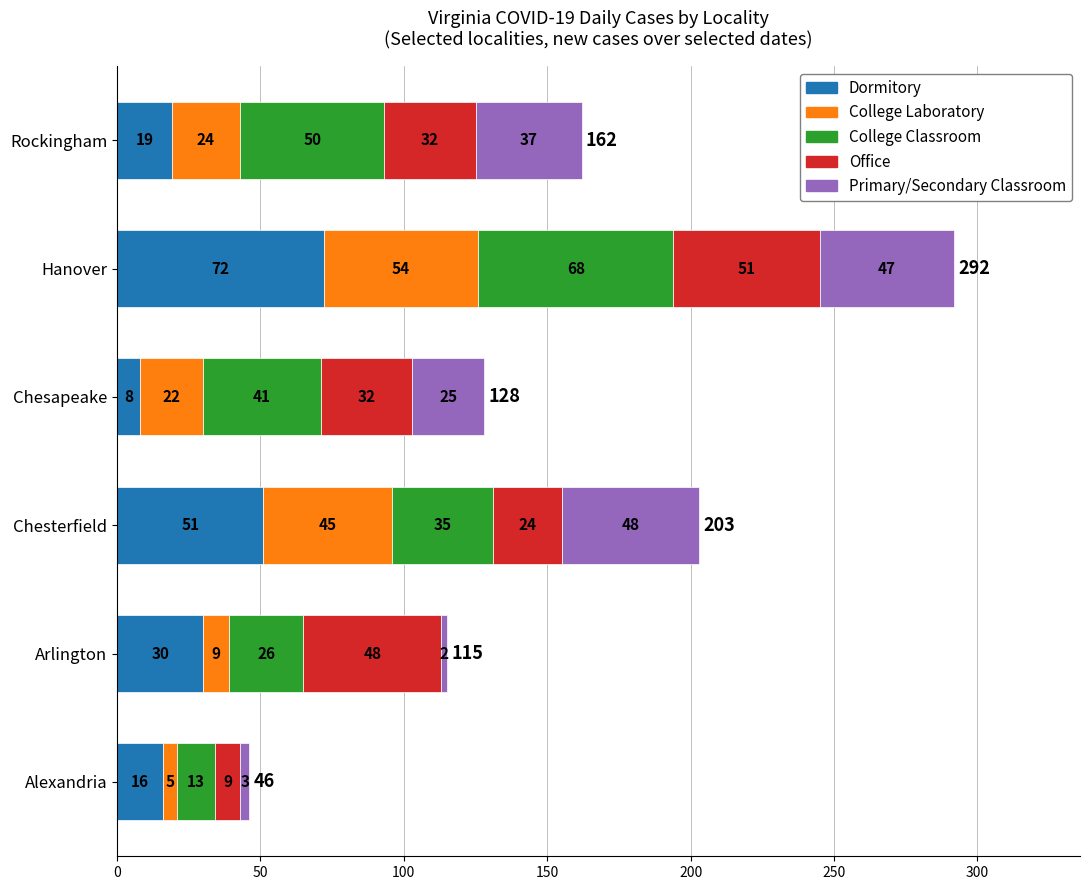

The value of Dormitory at Arlington is 11. True or false?

False